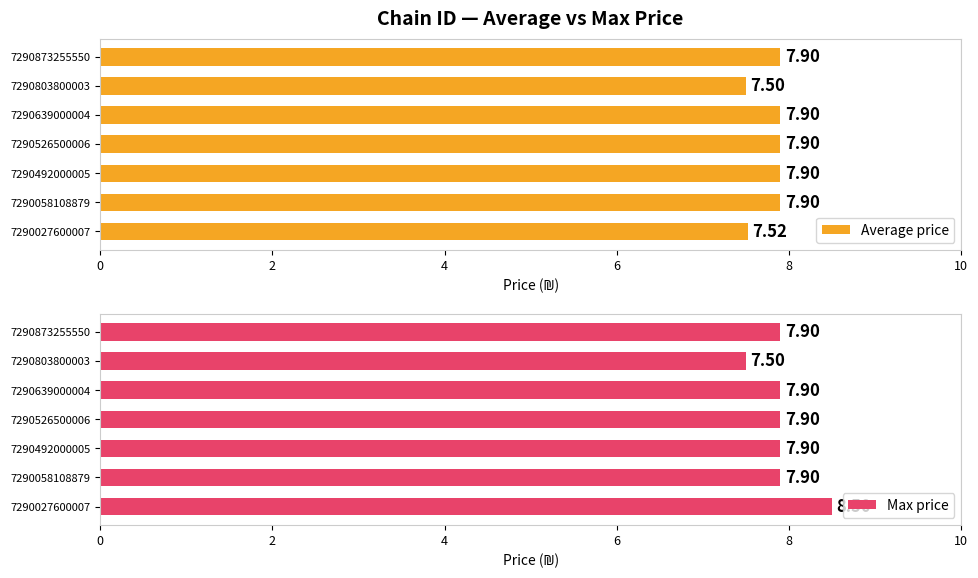

What is the sum of all Average price values?

54.5